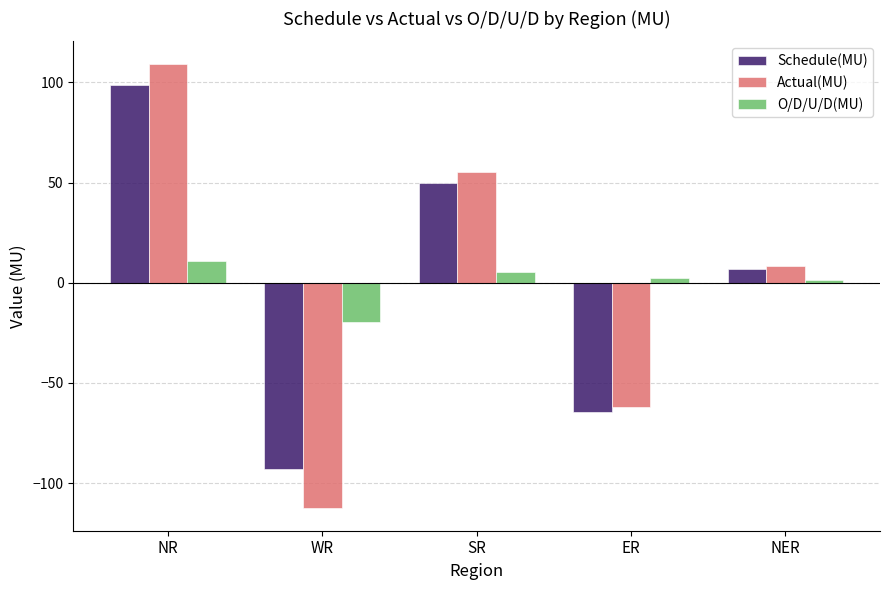

What is the label of the 3rd bar from the left?

SR